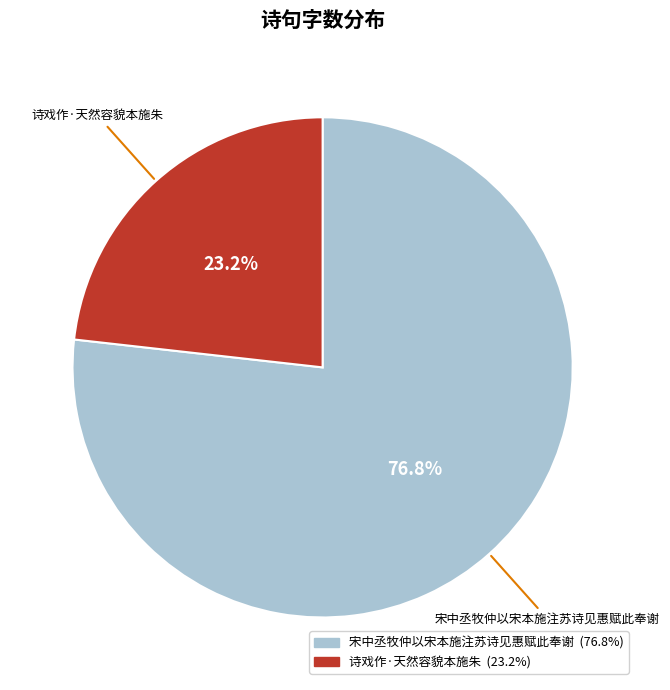

True or false: 宋中丞牧仲以宋本施注苏诗见惠赋此奉谢 accounts for 85% of the total.

False